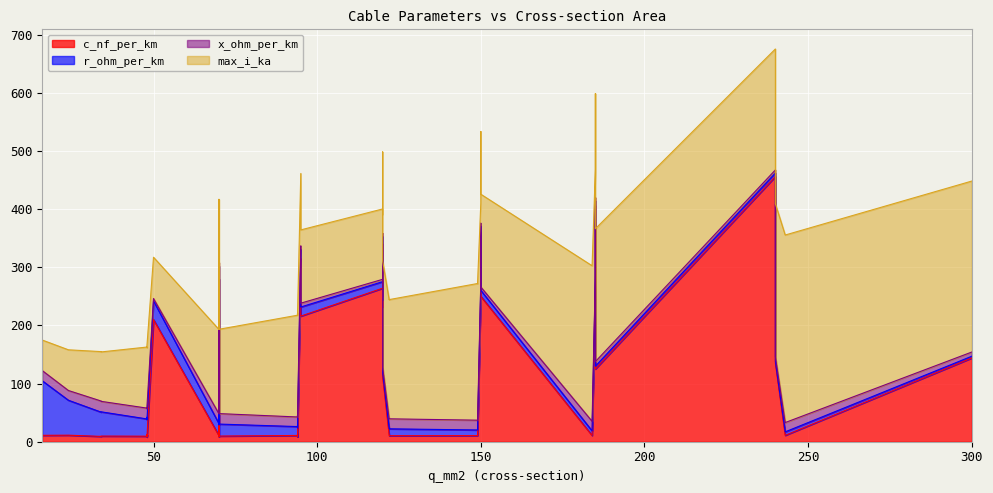

What is the average value of the c_nf_per_km series?

127.2